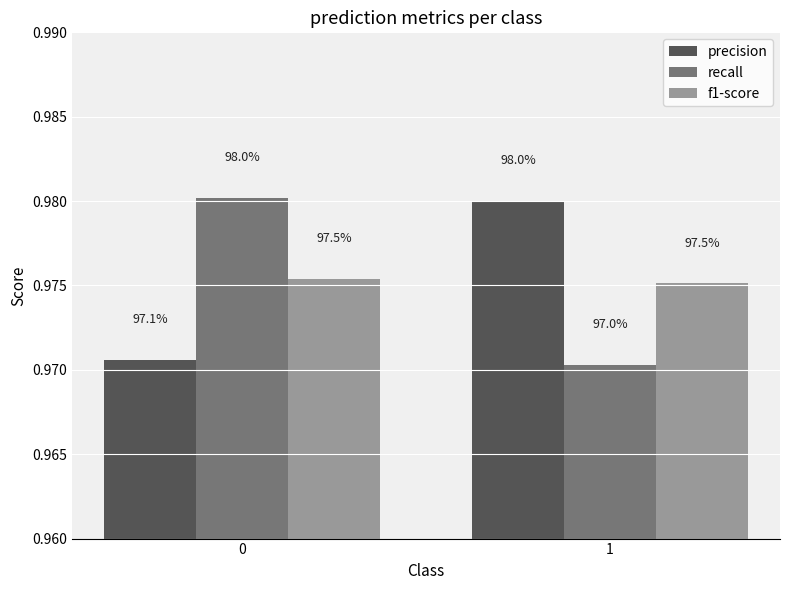

True or false: f1-score has a value of 1.4 at 0.

False